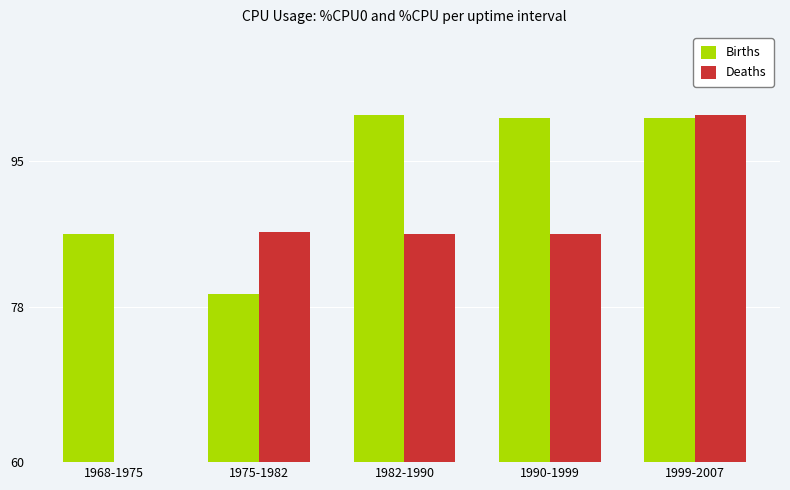

At which category is the sum across all series the highest?

1999-2007